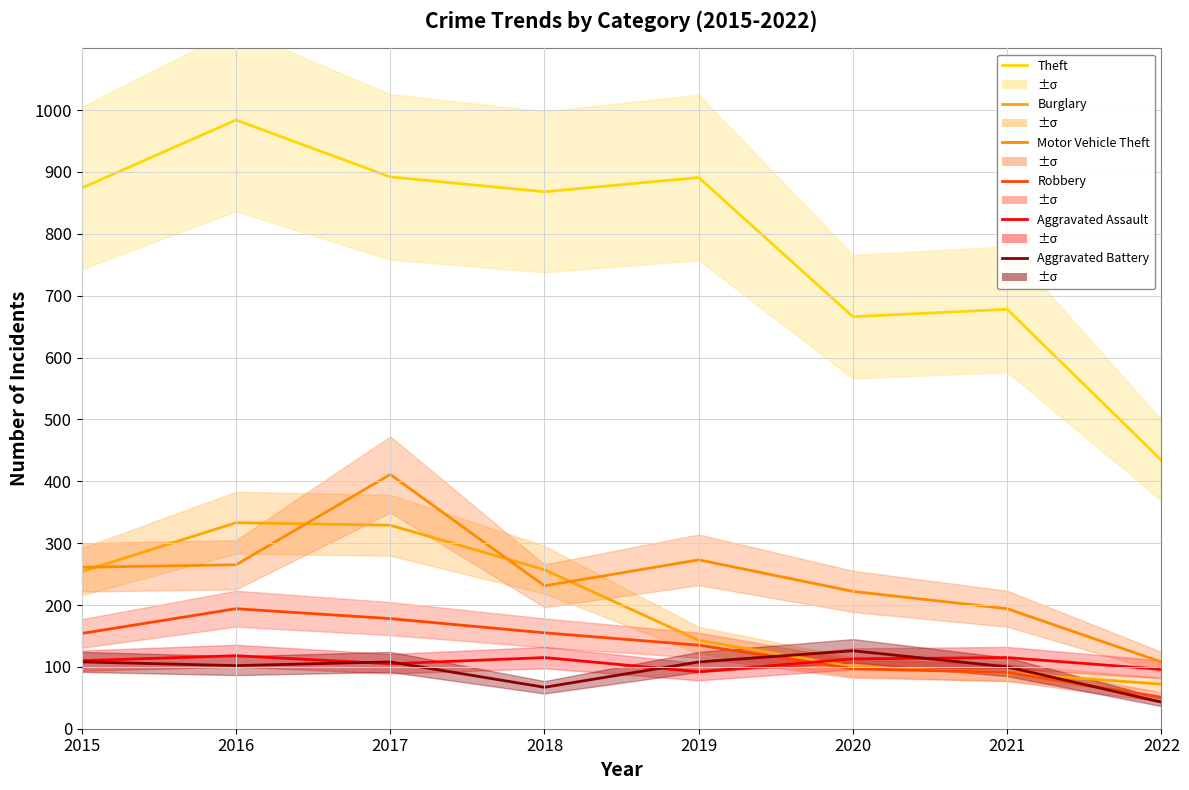

What is the lowest value of the Motor Vehicle Theft series?

108